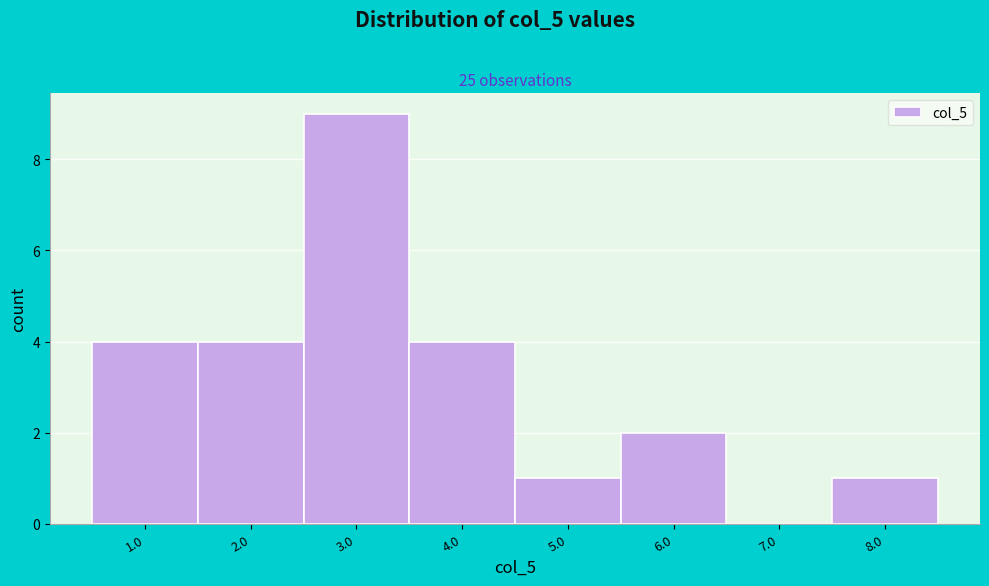

Reading right to left, extract all data points from this chart.

8.0=1	7.0=0	6.0=2	5.0=1	4.0=4	3.0=9	2.0=4	1.0=4